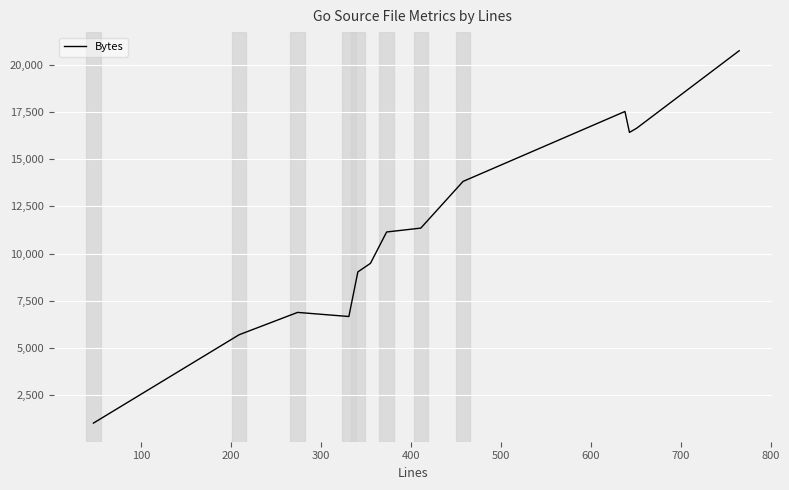

How many values are below 11144?

6